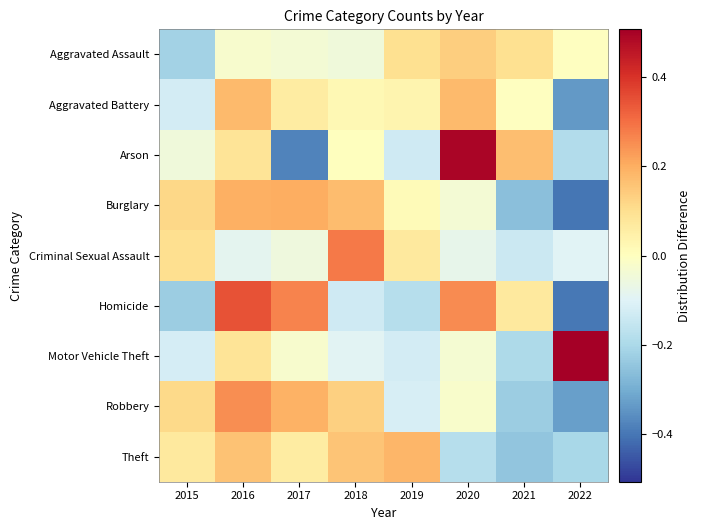

At how many categories does at least one series exceed 0?

8